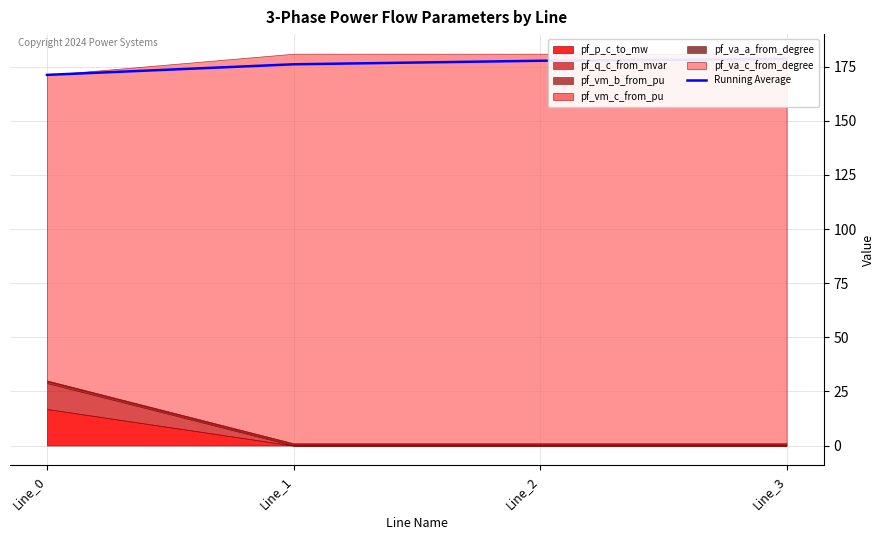

Rank the categories by value from highest to lowest.

Line_3, Line_2, Line_1, Line_0